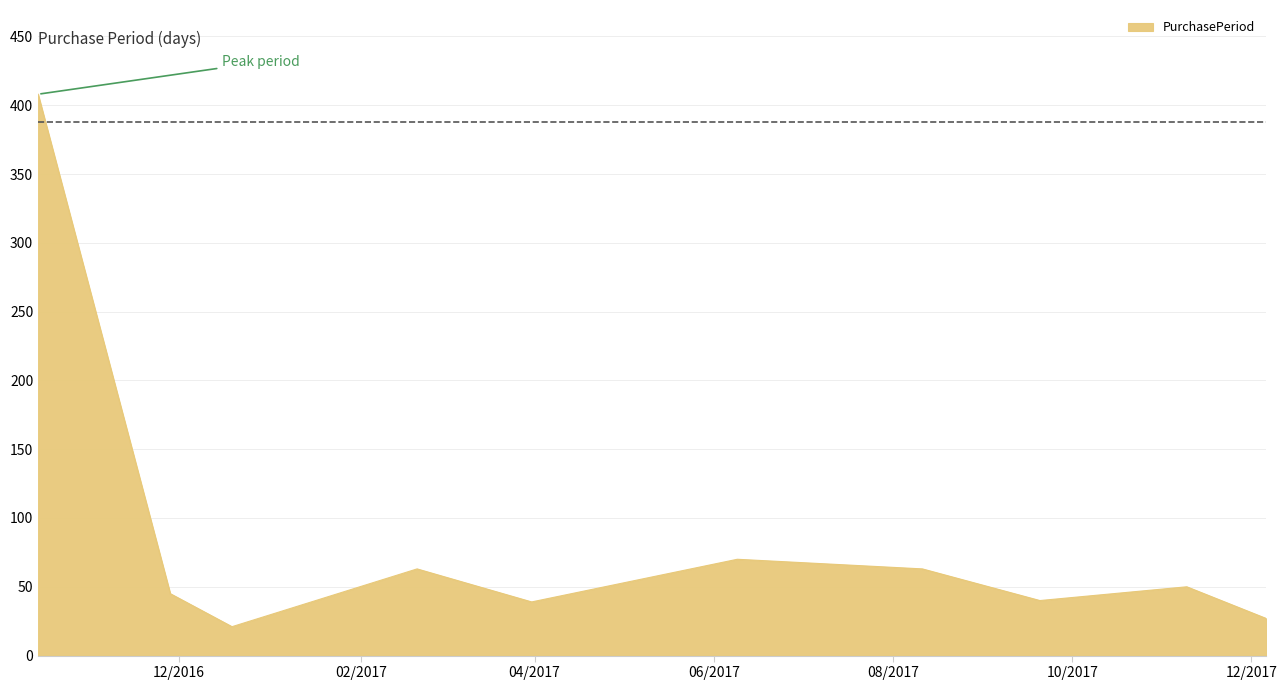

What is the difference between the second highest and minimum values?

49